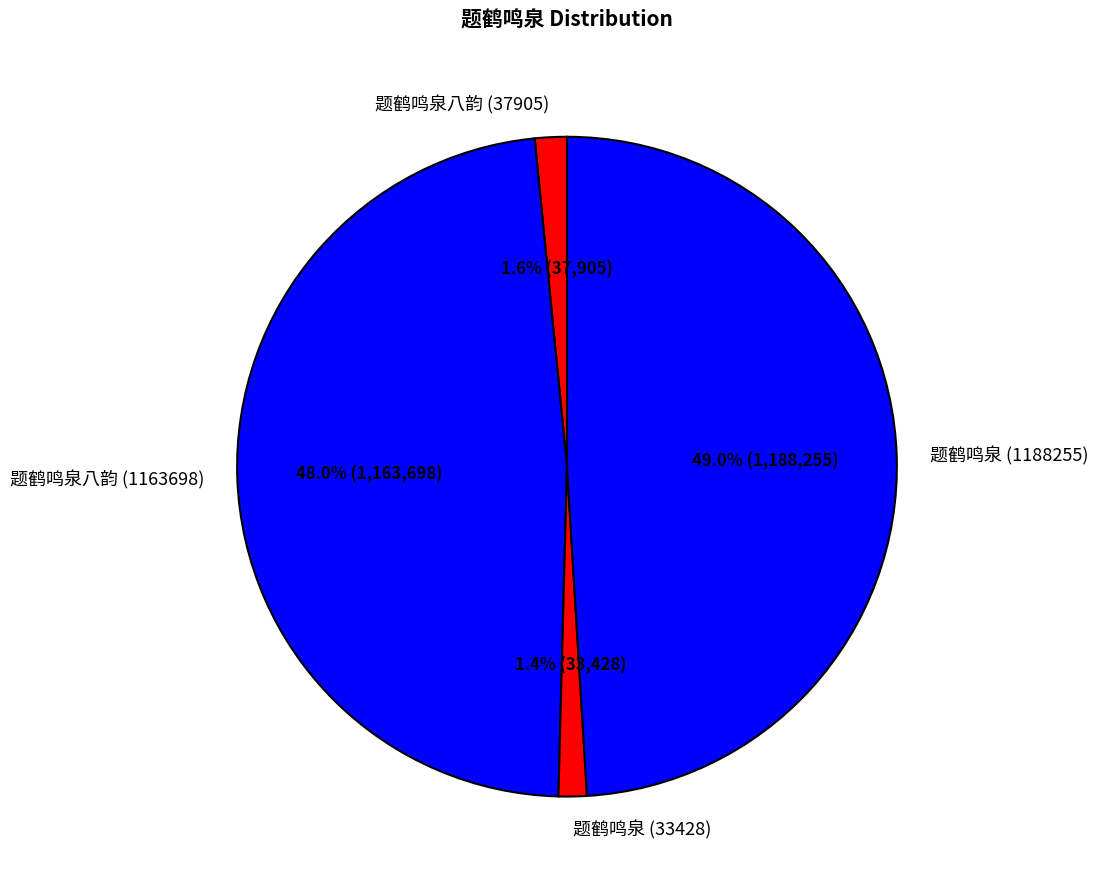

Which has a higher value, 题鹤鸣泉八韵 (1163698) or 题鹤鸣泉八韵 (37905)?

题鹤鸣泉八韵 (1163698)